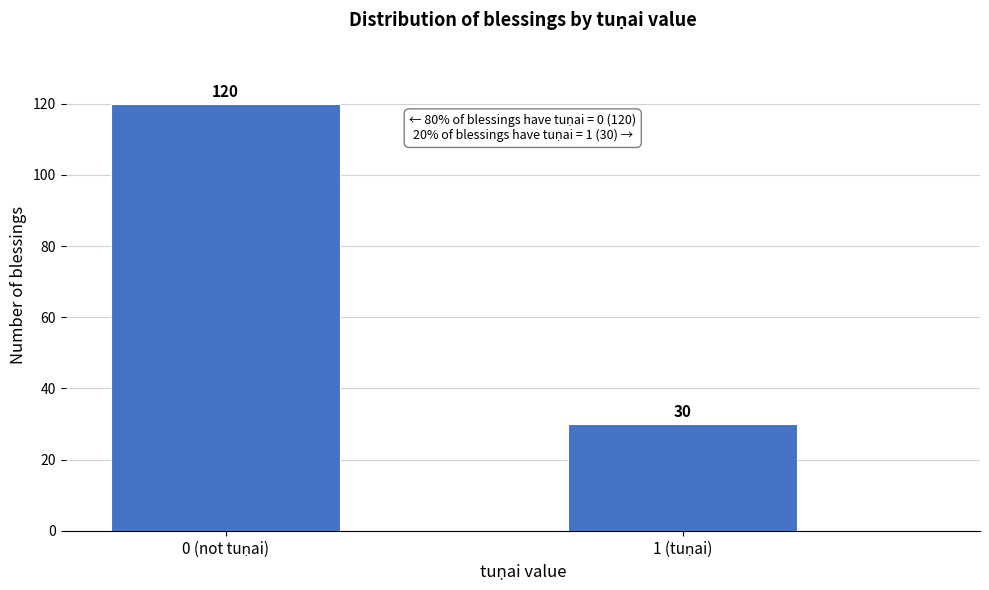

Reading left to right, list all the values displayed in this chart.

120	30